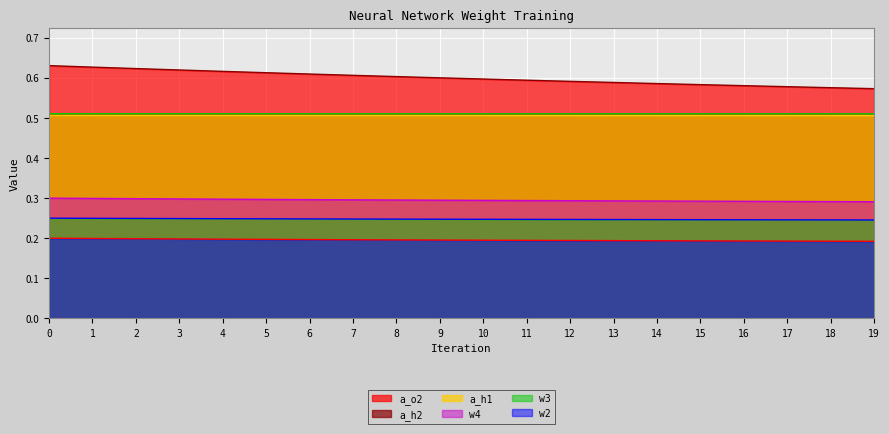

Rank the series at 9 from lowest to highest value.

w2, w3, w4, a_h1, a_h2, a_o2